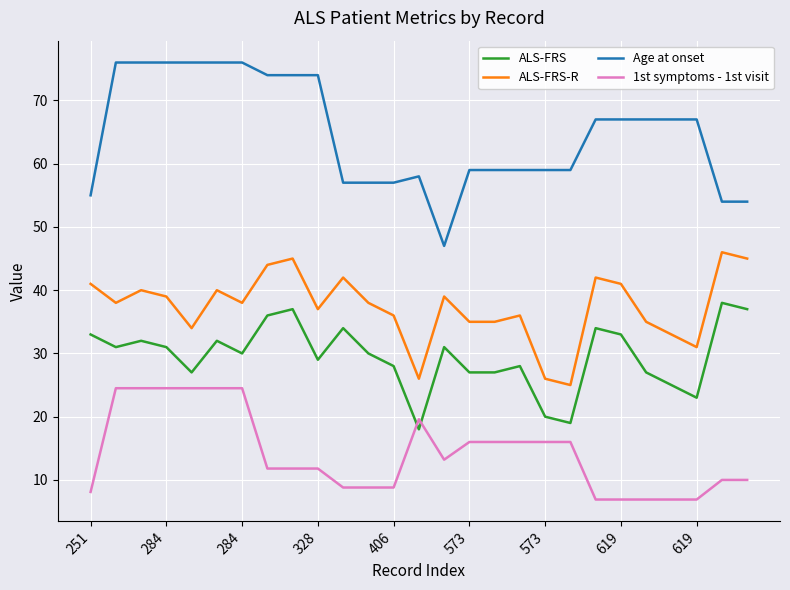

Which series has the largest range (max minus min)?

Age at onset